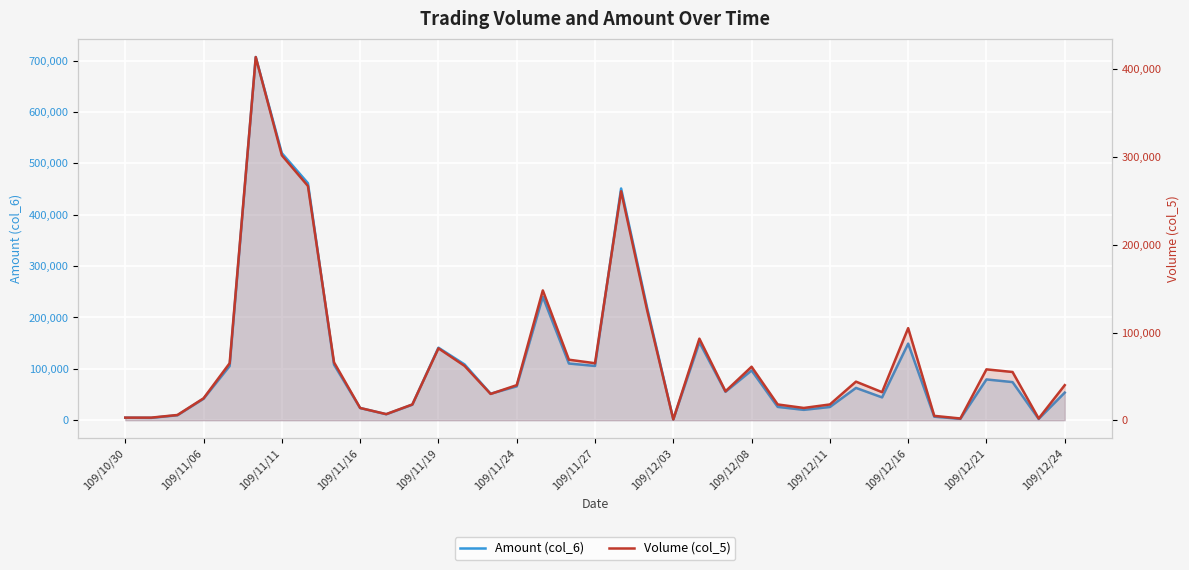

What is the difference between the maximum and minimum values in the Amount (col_6) series?

705260